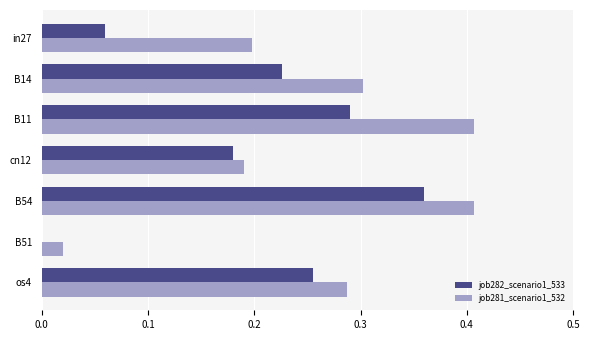

How many values in job282_scenario1_533 are above zero?

6